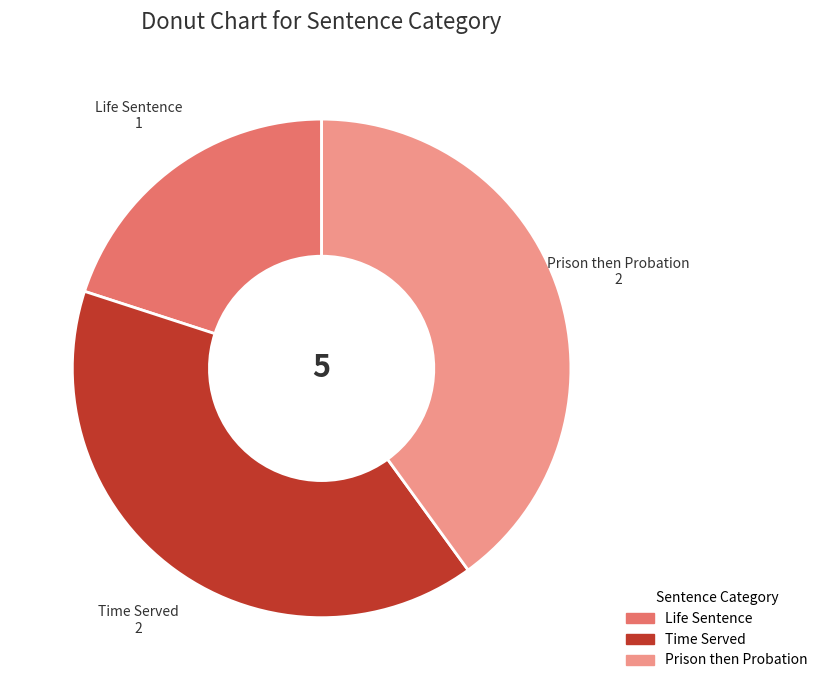

Does Time Served represent more than half of the total?

No